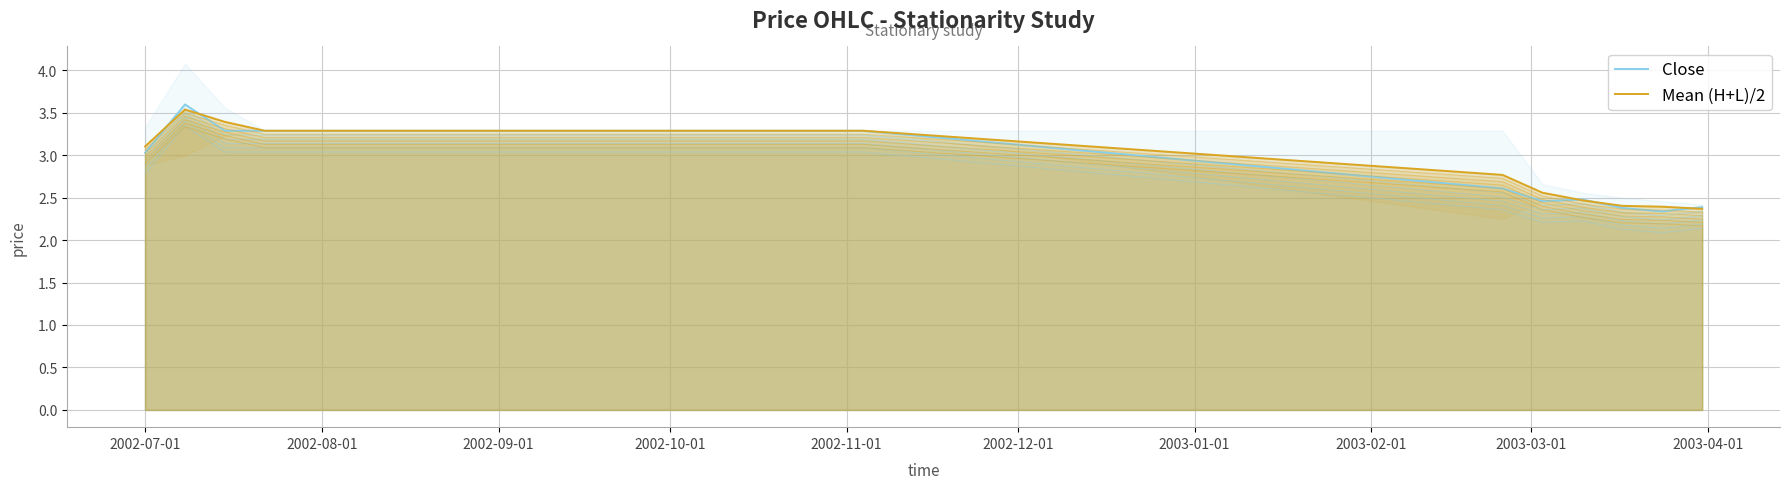

What is the difference between the maximum and minimum values in the Close series?

1.3